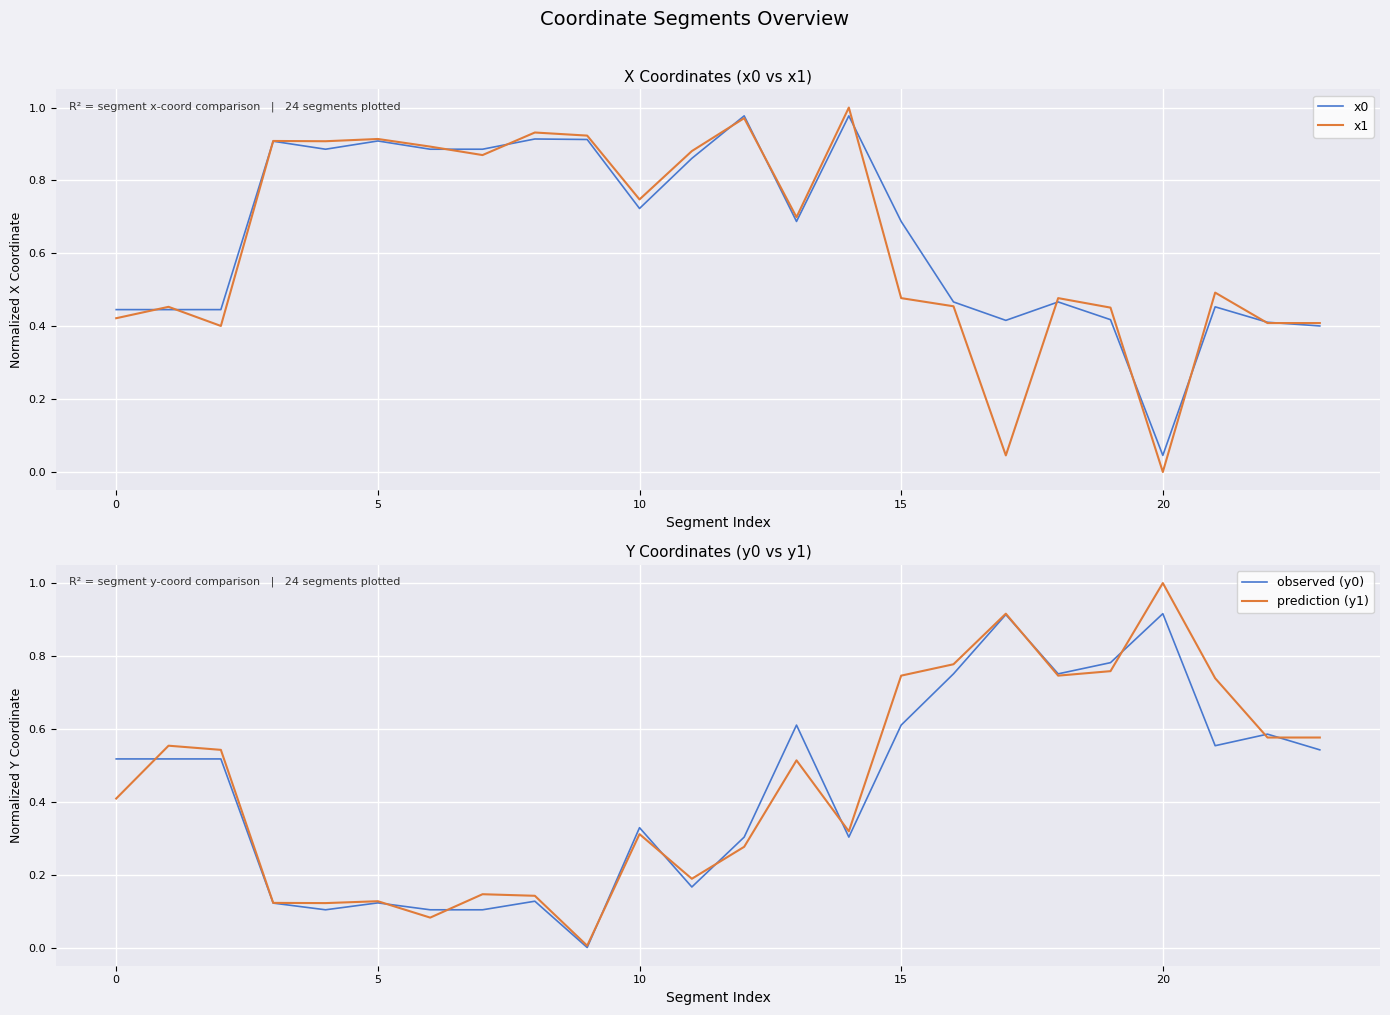

True or false: prediction (y1) has a value of 0.1 at 8.

True